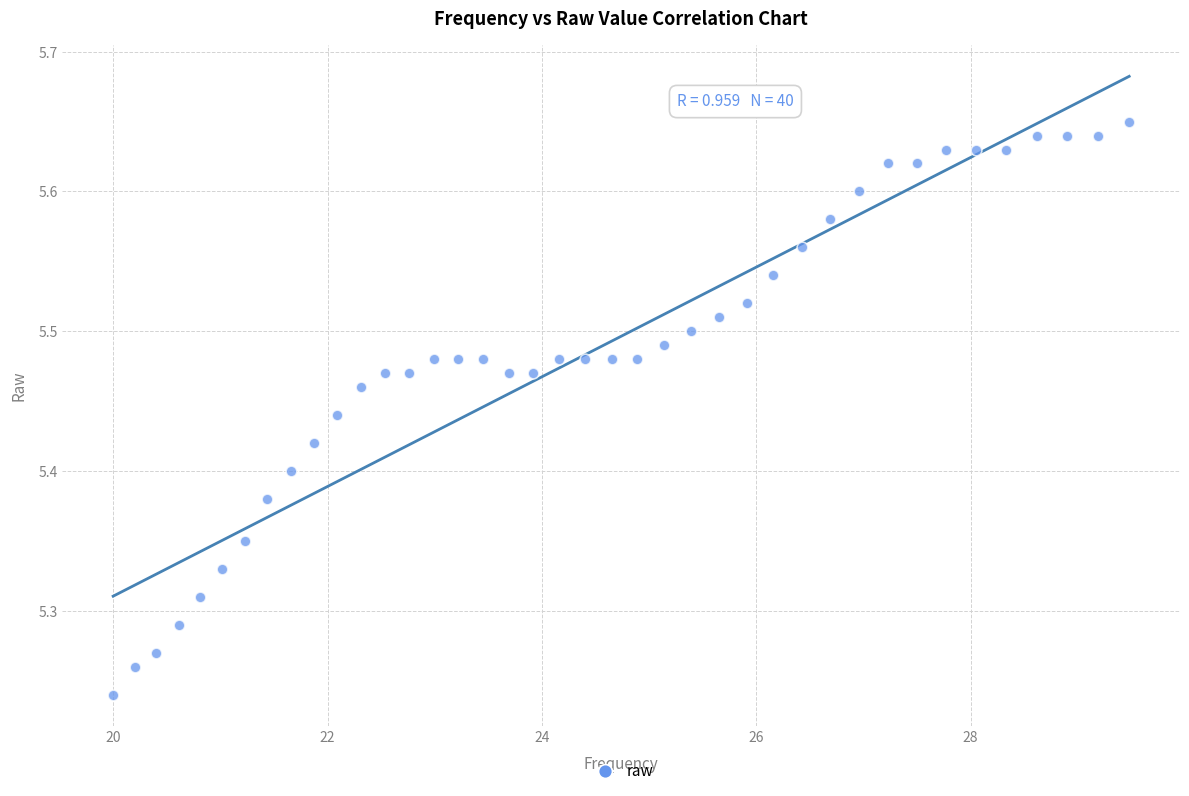

What is the range of Y values (max minus min)?

0.4